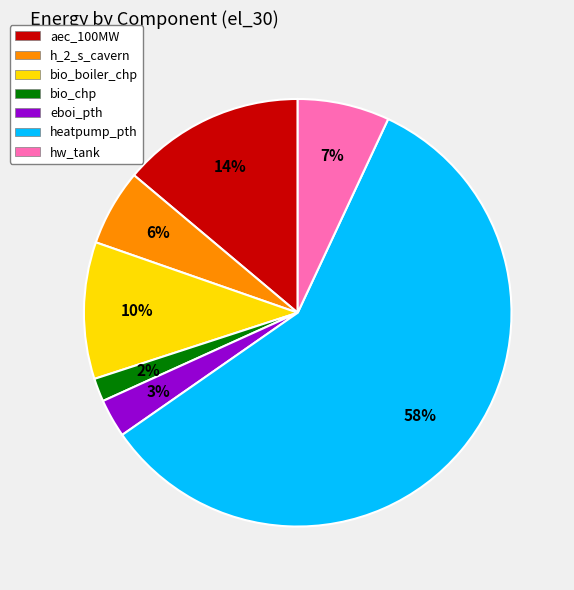

Is heatpump_pth the majority of the pie?

Yes